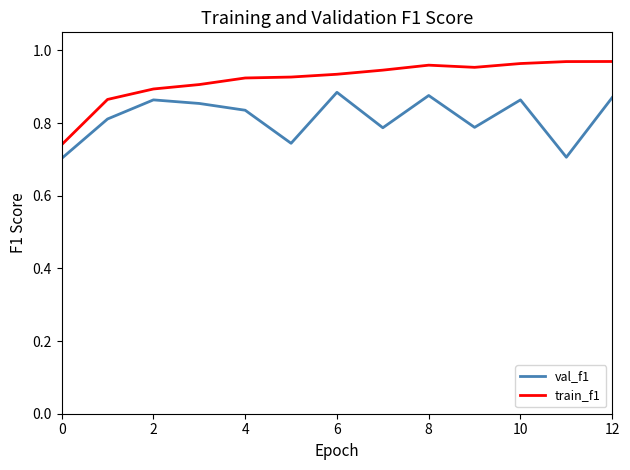

True or false: val_f1 has more than 1 interior local peaks.

True